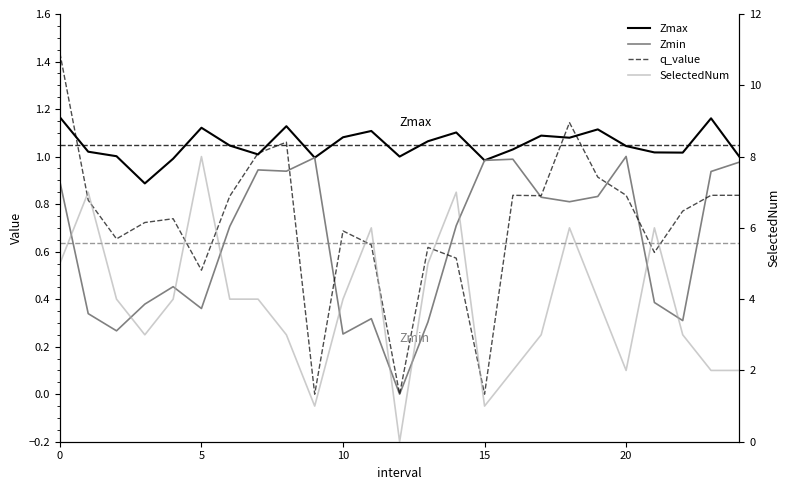

What are all the series names shown in the legend?

Zmax, Zmin, q_value, SelectedNum